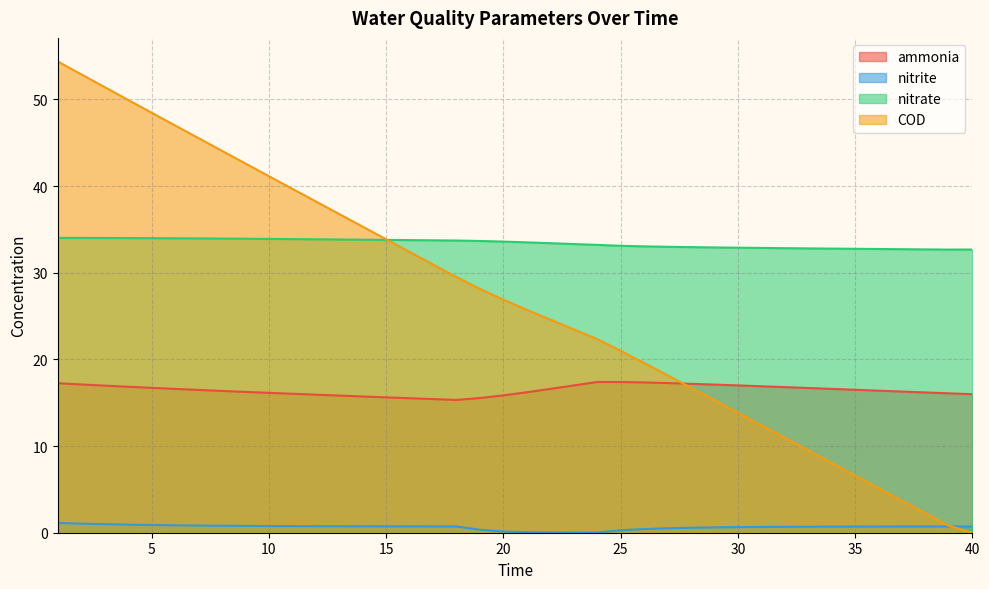

What are all the series names shown in the legend?

ammonia, nitrite, nitrate, COD